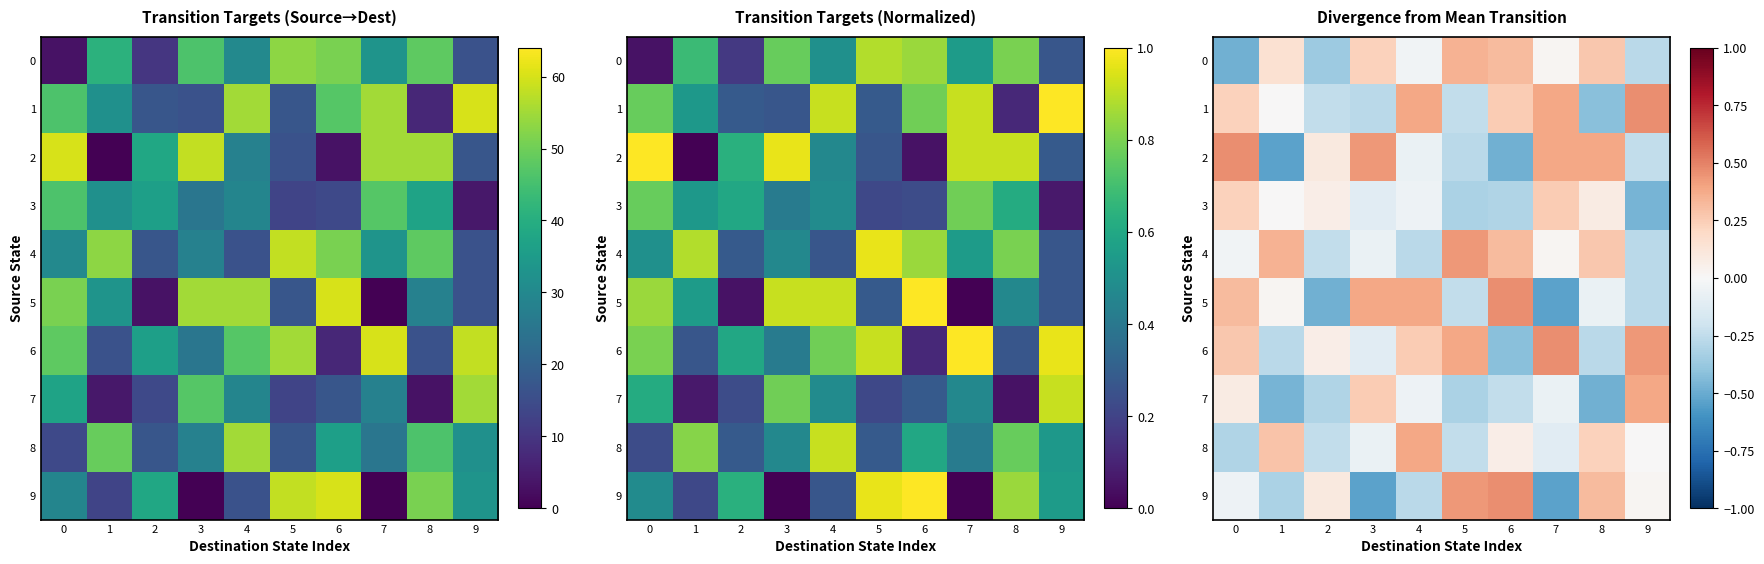

What is the greatest value displayed?

0.5